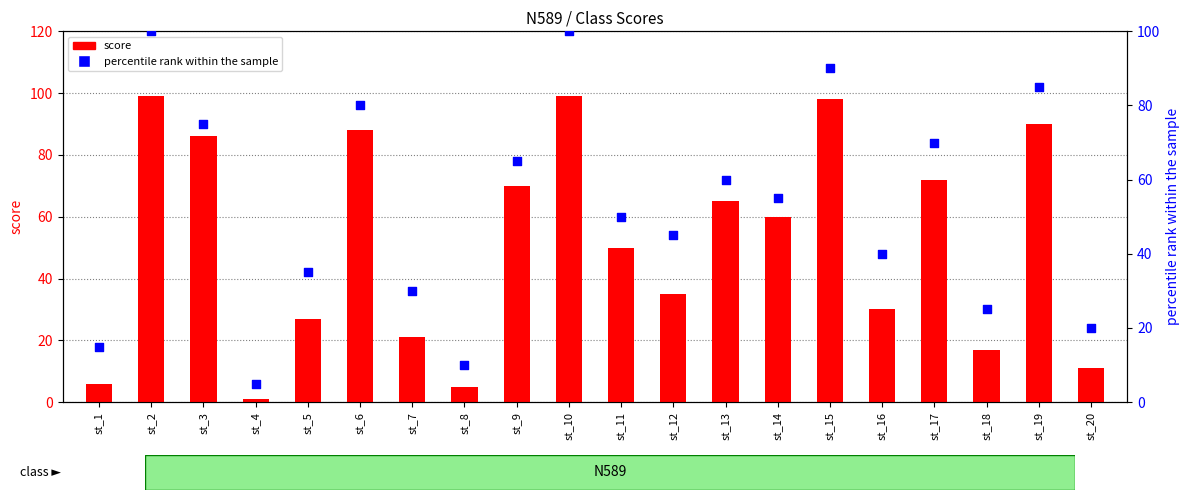

What is the total value across all series at st_12?

80